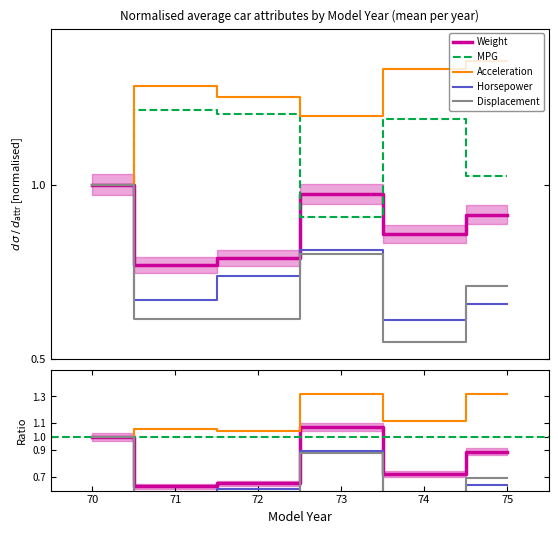

At which category does Displacement reach its first local valley?

71